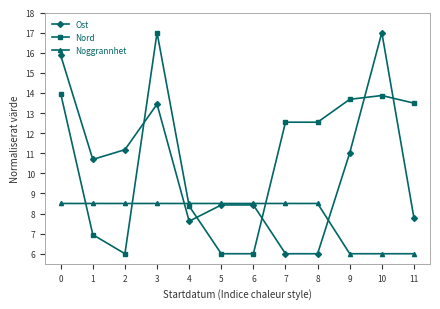

What value does the Ost series have at 10?

17.0